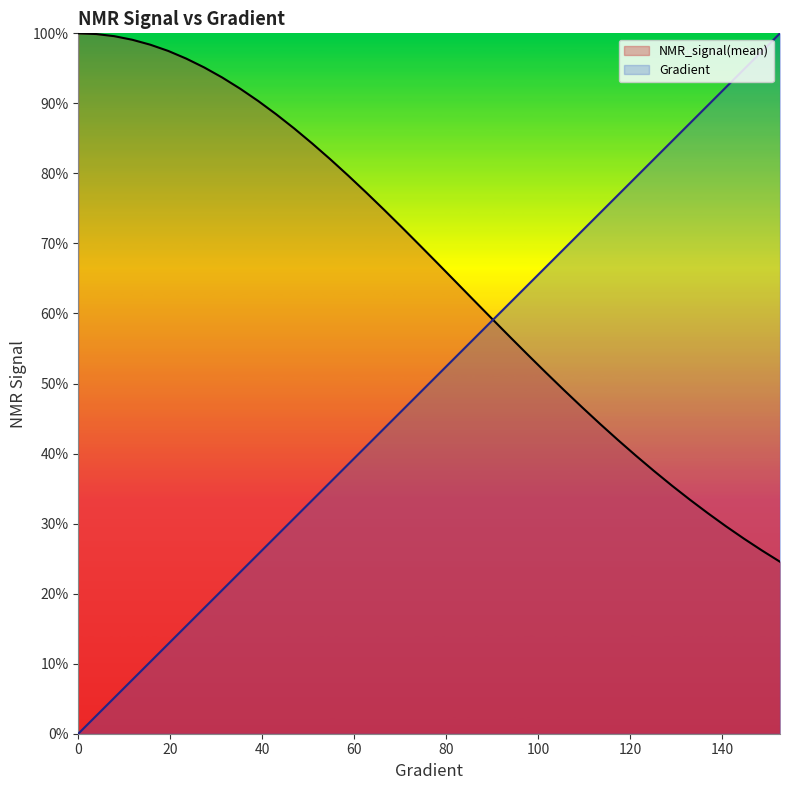

Does the chart display data point markers on the line(s)?

No